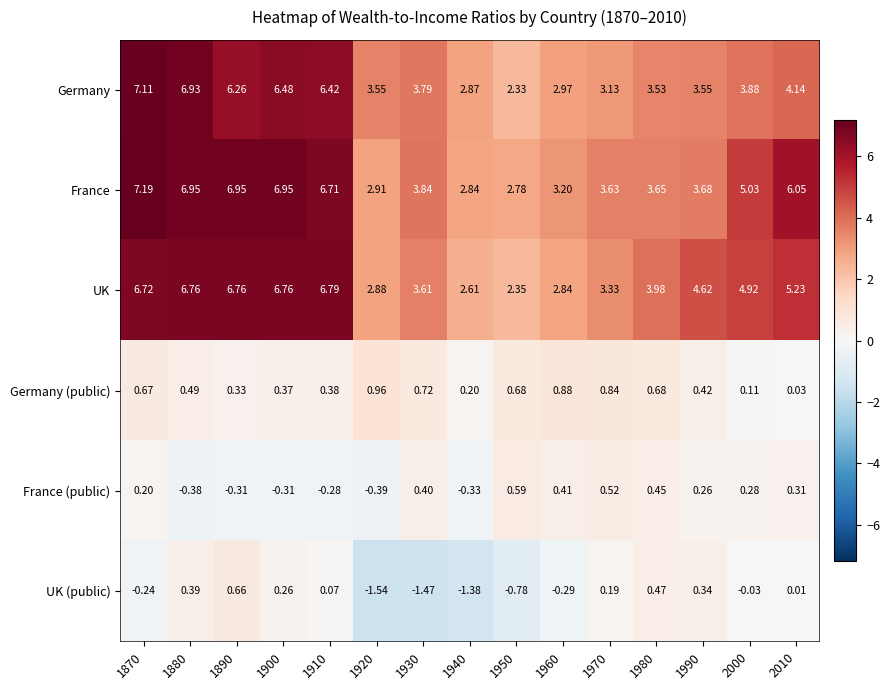

What is the difference between the highest and lowest values at 1870?

7.4